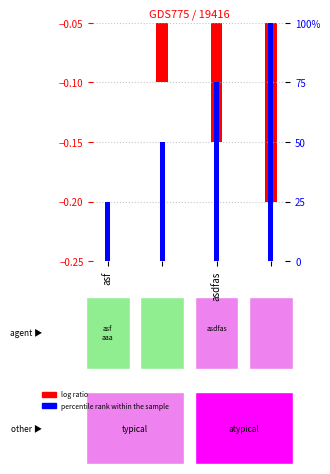

At which category is the sum across all series the highest?

3